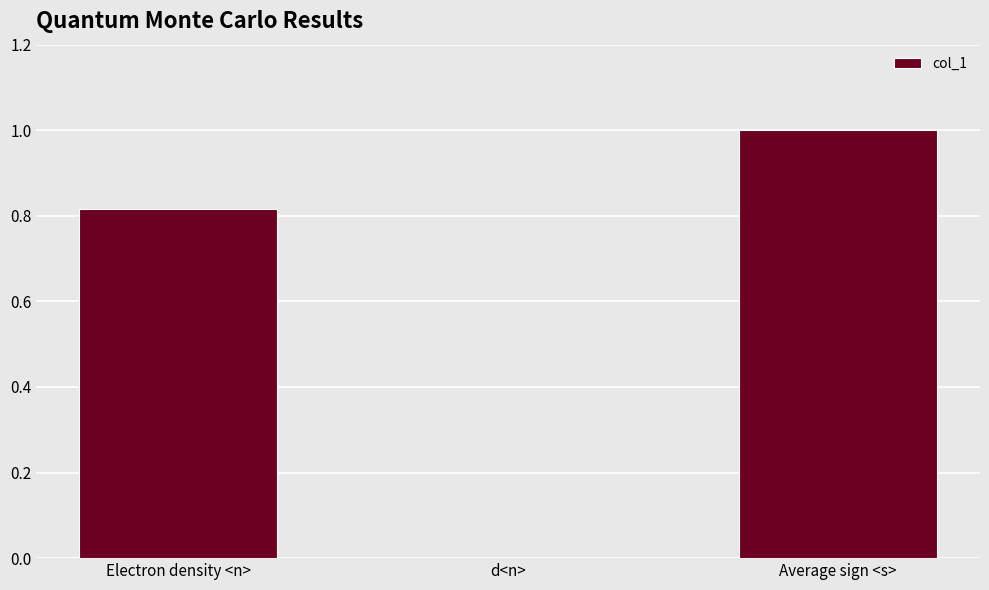

True or false: the data shows 0.2 at Electron density <n>.

False